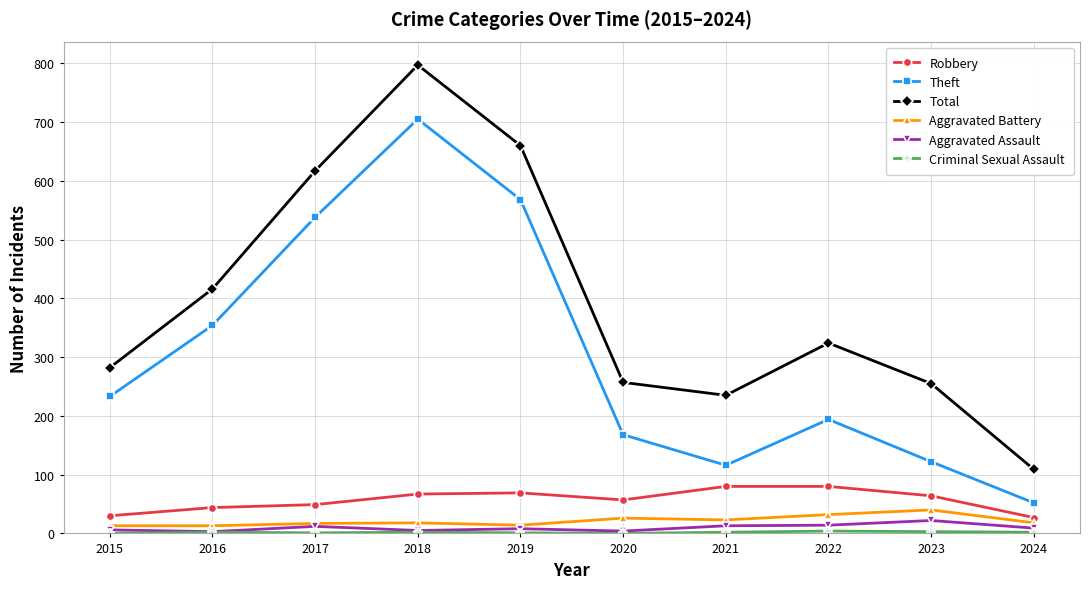

At which category is the sum across all series the highest?

2018